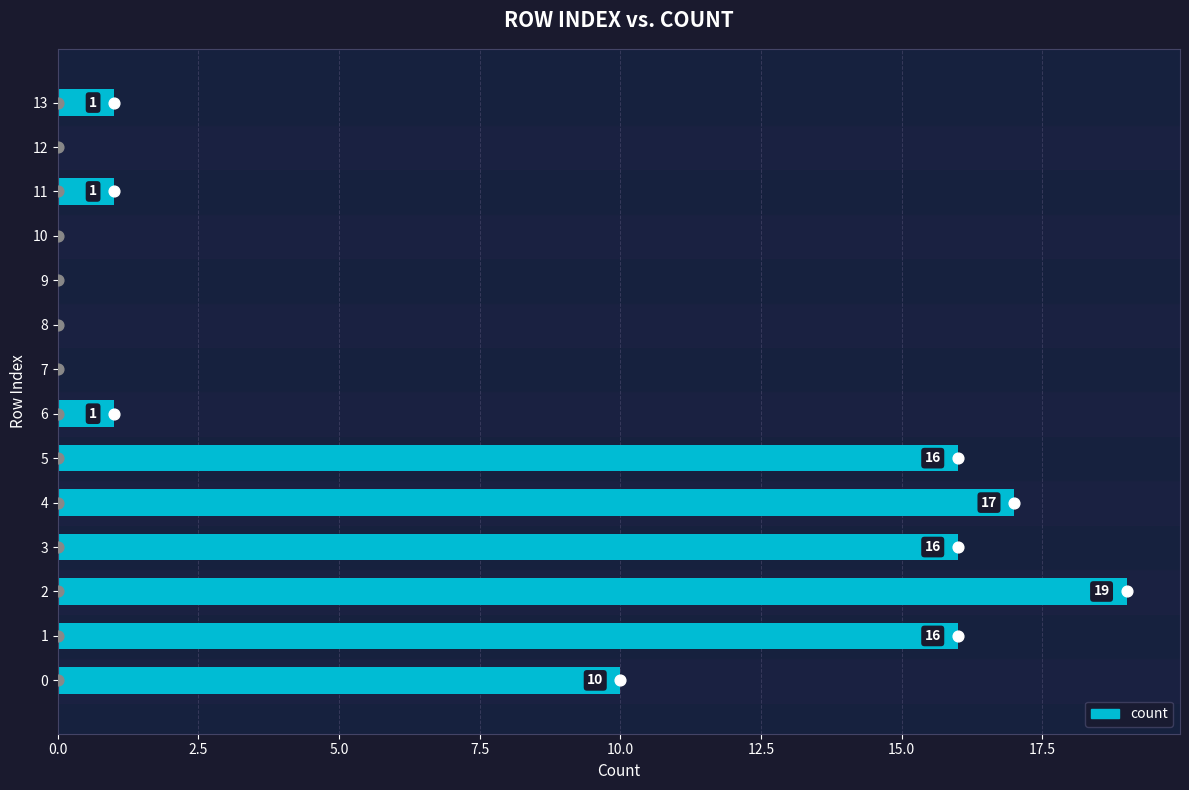

What is the change in value from 2 to 3?

-3